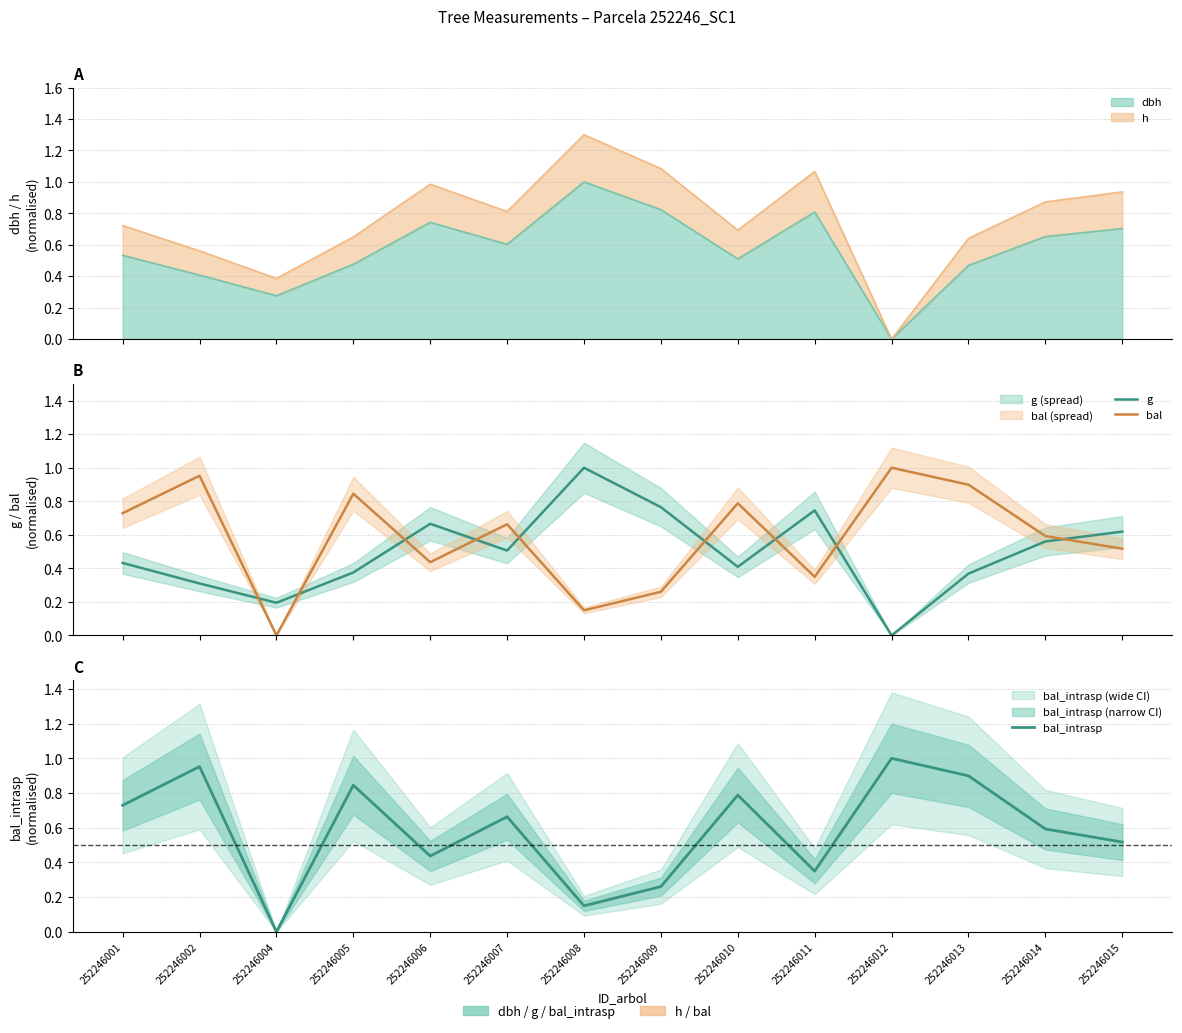

Is the value of g at 252246011 greater than the value of bal_intrasp at 252246014?

Yes